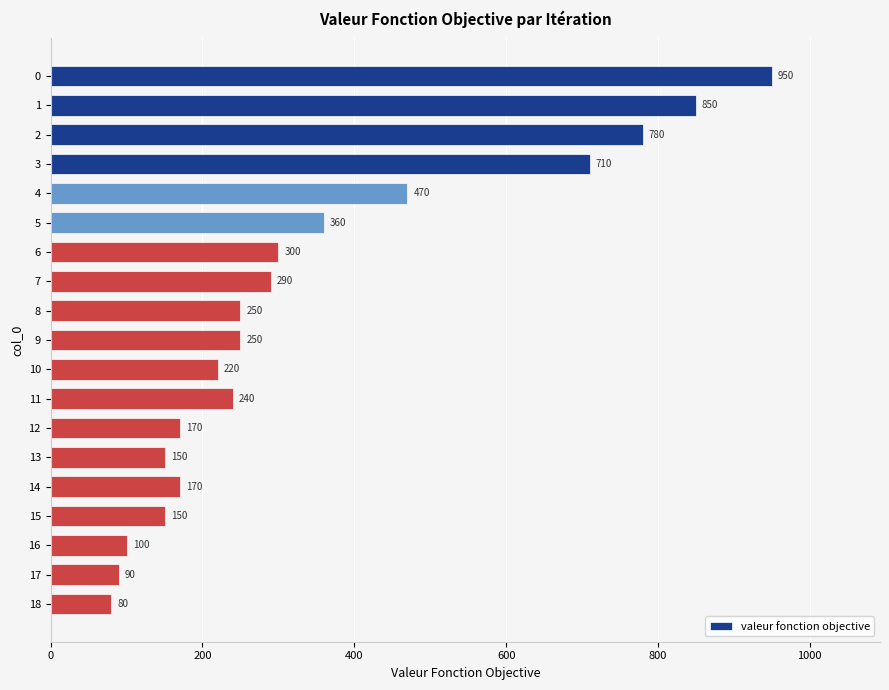

What is the change in value from 5 to 9?

-110